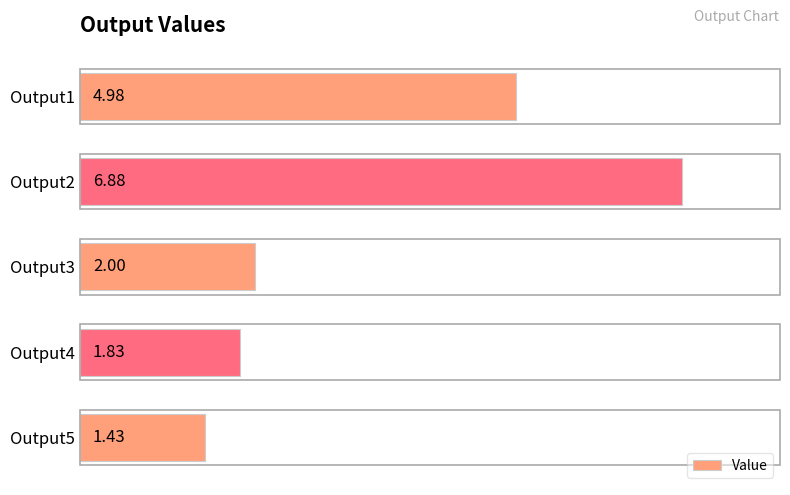

Between Output3 and Output2, which is larger?

Output2